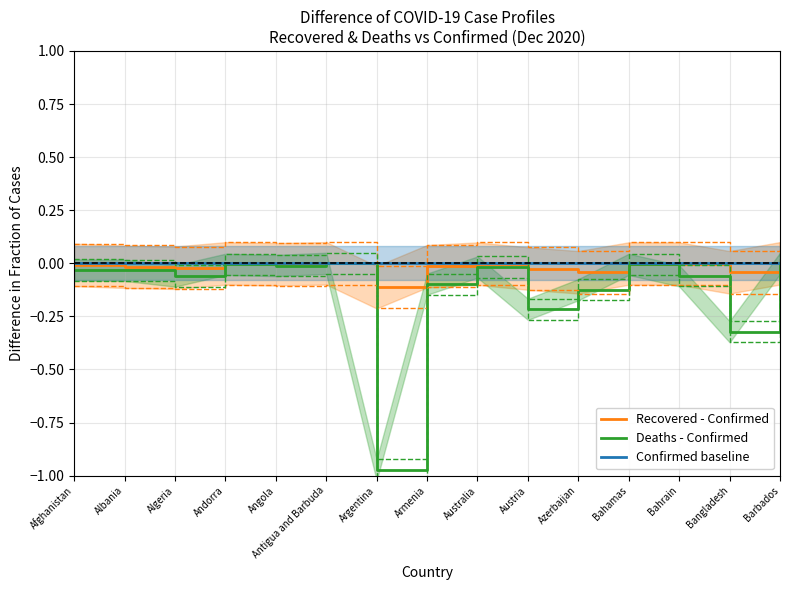

Which category has the highest value in the Confirmed baseline series?

Afghanistan